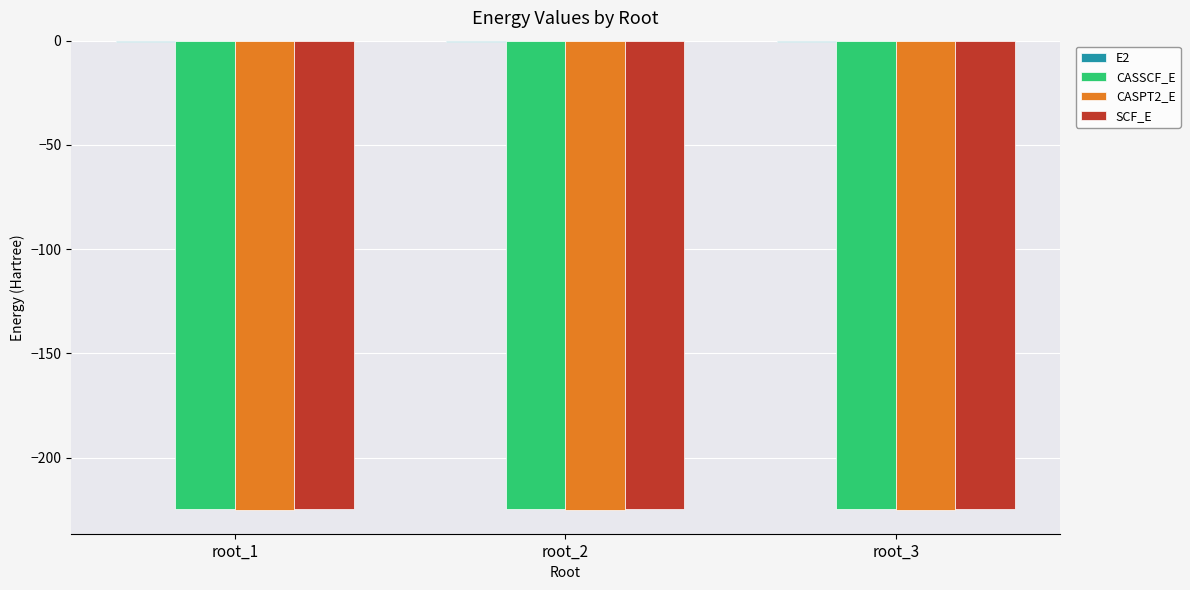

What is the maximum value for CASSCF_E?

-224.6